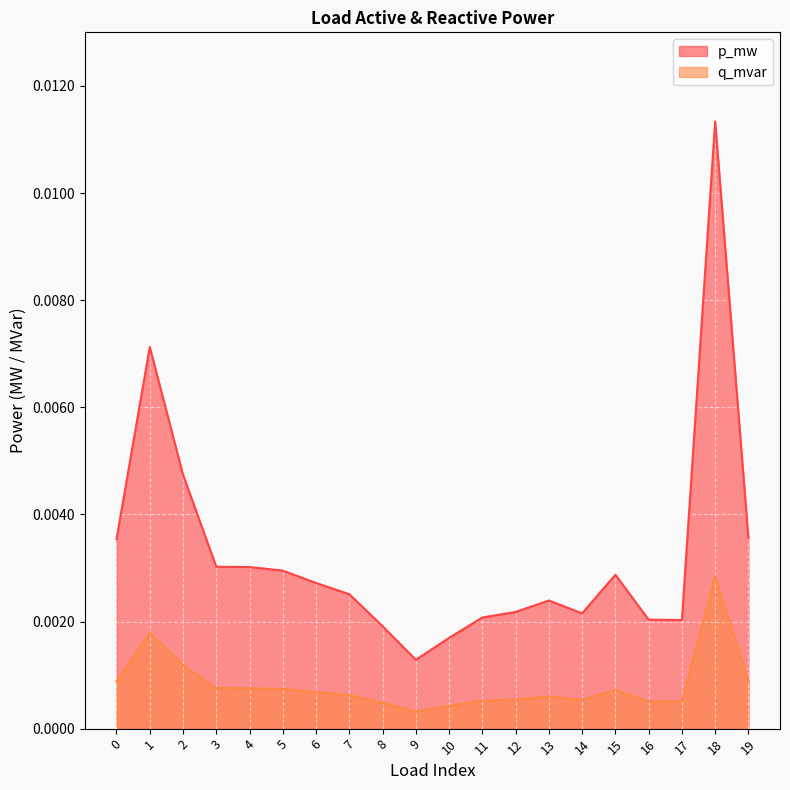

How many lines are shown in the chart?

2